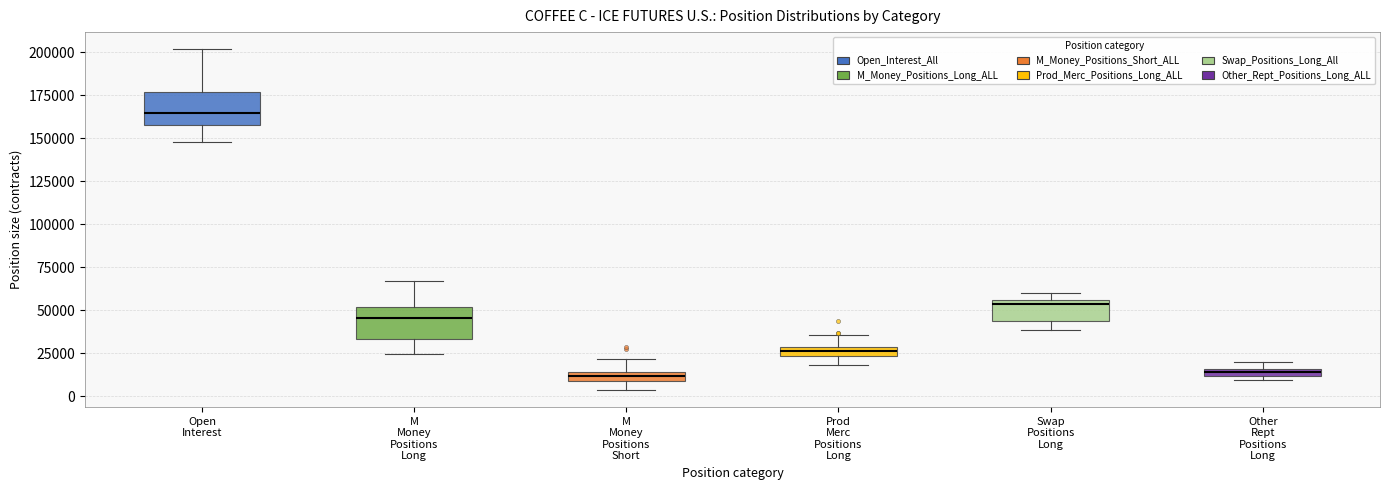

Which box has the highest median line?

Open Interest